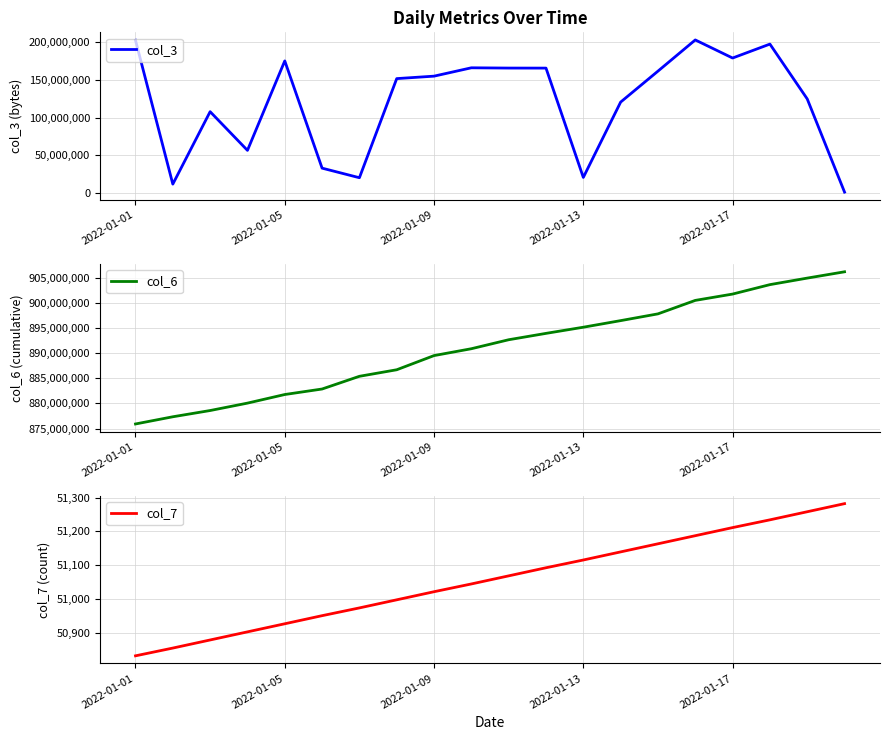

What value does the col_6 series have at 5?

882879341